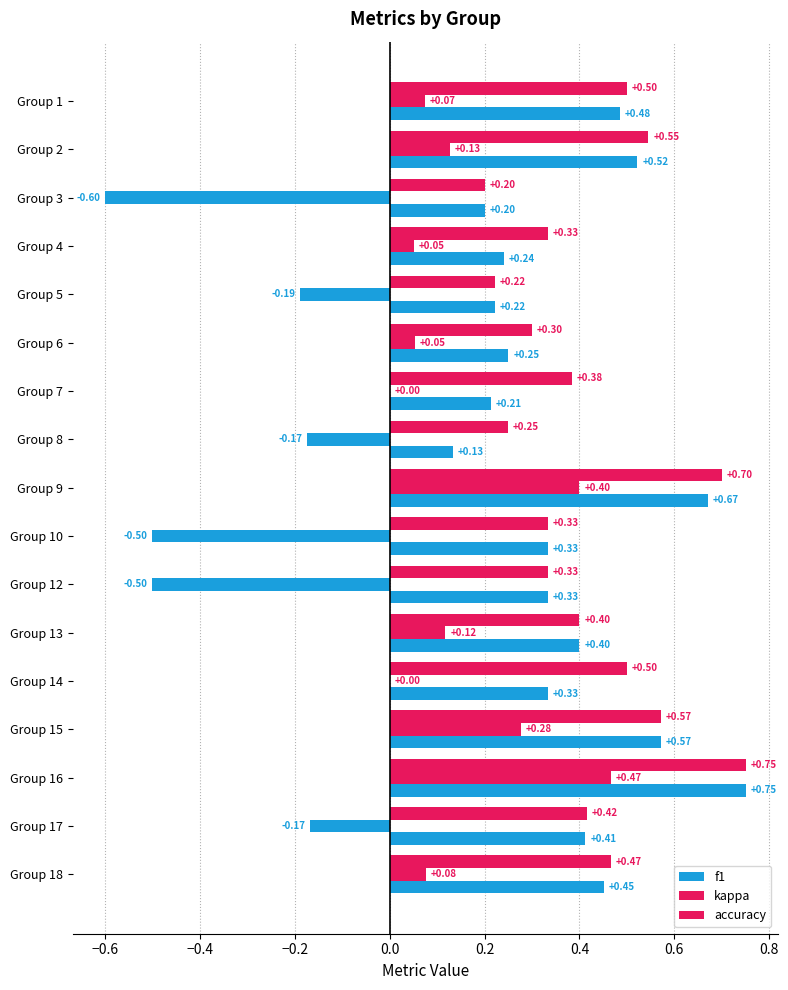

What is the difference between the maximum and minimum values in the kappa series?

1.1